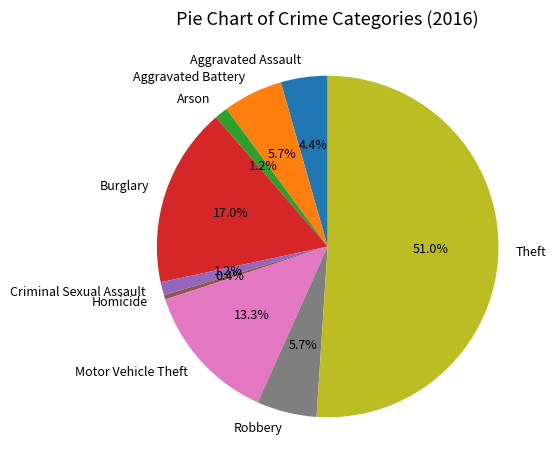

Which category accounts for the majority?

Theft